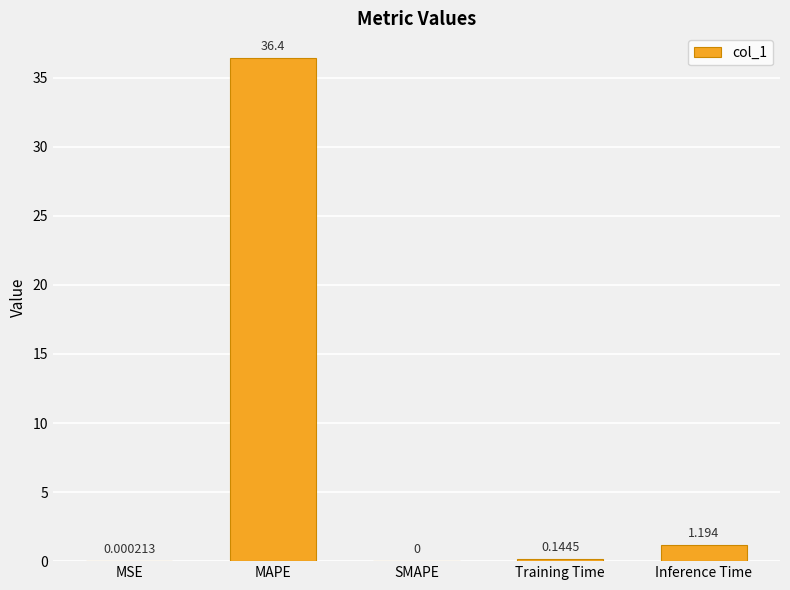

At which label is the value closest to 18?

Inference Time